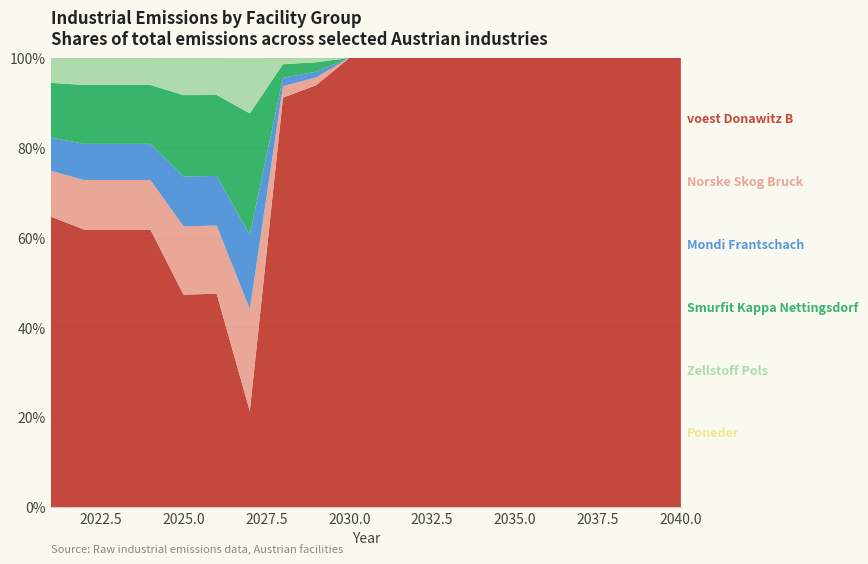

Reading right to left, transcribe all the data shown in this chart.

voest Donawitz B: 2040=81284.4	2039=81284.4	2038=81284.4	2037=81284.4	2036=81284.4	2035=81284.4	2034=81284.4	2033=81284.4	2032=81284.4	2031=81284.4	2030=81284.4	2029=81284.4	2028=81284.4	2027=81284.4	2026=273411.0	2025=273411.0	2024=849791.0	2023=849791.0	2022=849791.0	2021=960633.3
Norske Skog Bruck: 2040=0.0	2039=0.0	2038=0.0	2037=0.0	2036=0.0	2035=0.0	2034=0.0	2033=0.0	2032=0.0	2031=0.0	2030=0.0	2029=1517.0	2028=2275.5	2027=86469.0	2026=87227.5	2025=87986.0	2024=151700.0	2023=151700.0	2022=151700.0	2021=151700.0
Mondi Frantschach: 2040=0.0	2039=0.0	2038=0.0	2037=0.0	2036=0.0	2035=0.0	2034=0.0	2033=0.0	2032=0.0	2031=0.0	2030=0.0	2029=1107.0	2028=1660.5	2027=63099.0	2026=63652.5	2025=64206.0	2024=110700.0	2023=110700.0	2022=110700.0	2021=110700.0
Smurfit Kappa Nettingsdorf: 2040=0.0	2039=0.0	2038=0.0	2037=0.0	2036=0.0	2035=0.0	2034=0.0	2033=0.0	2032=0.0	2031=0.0	2030=0.0	2029=1804.0	2028=2706.0	2027=102828.0	2026=103730.0	2025=104632.0	2024=180400.0	2023=180400.0	2022=180400.0	2021=180400.0
Zellstoff Pols: 2040=0.0	2039=0.0	2038=0.0	2037=0.0	2036=0.0	2035=0.0	2034=0.0	2033=0.0	2032=0.0	2031=0.0	2030=0.0	2029=820.0	2028=1230.0	2027=46740.0	2026=47150.0	2025=47560.0	2024=82000.0	2023=82000.0	2022=82000.0	2021=82000.0
Poneder: 2040=0.0	2039=0.0	2038=0.0	2037=0.0	2036=0.0	2035=0.0	2034=0.0	2033=0.0	2032=0.0	2031=0.0	2030=0.0	2029=4.1	2028=6.1	2027=233.7	2026=235.8	2025=237.8	2024=410.0	2023=410.0	2022=410.0	2021=410.0